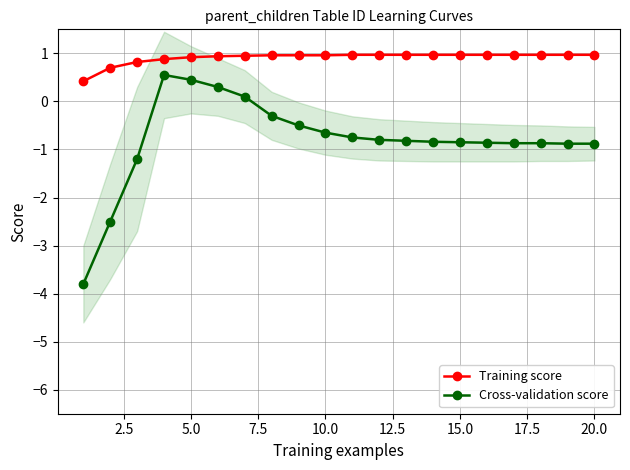

True or false: Cross-validation score and Training score cross at least once.

False